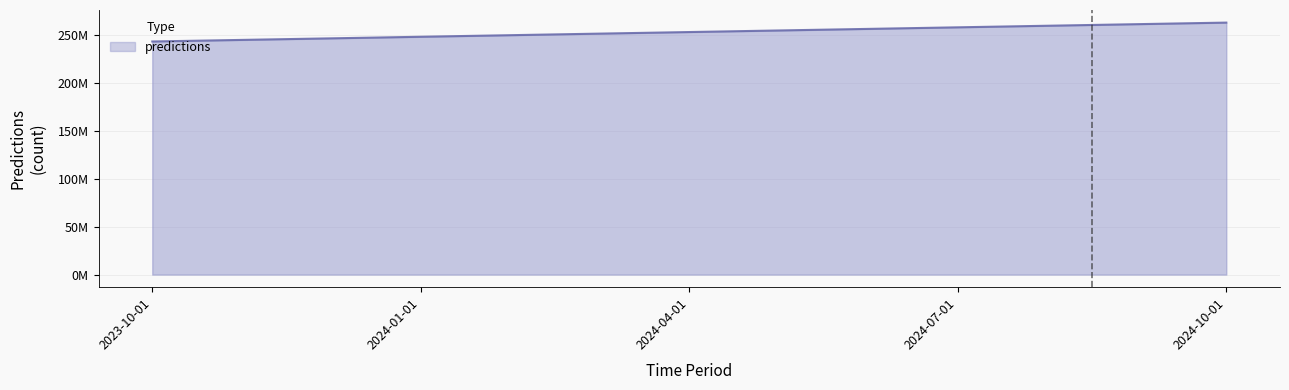

Does the chart have visible grid lines?

Yes